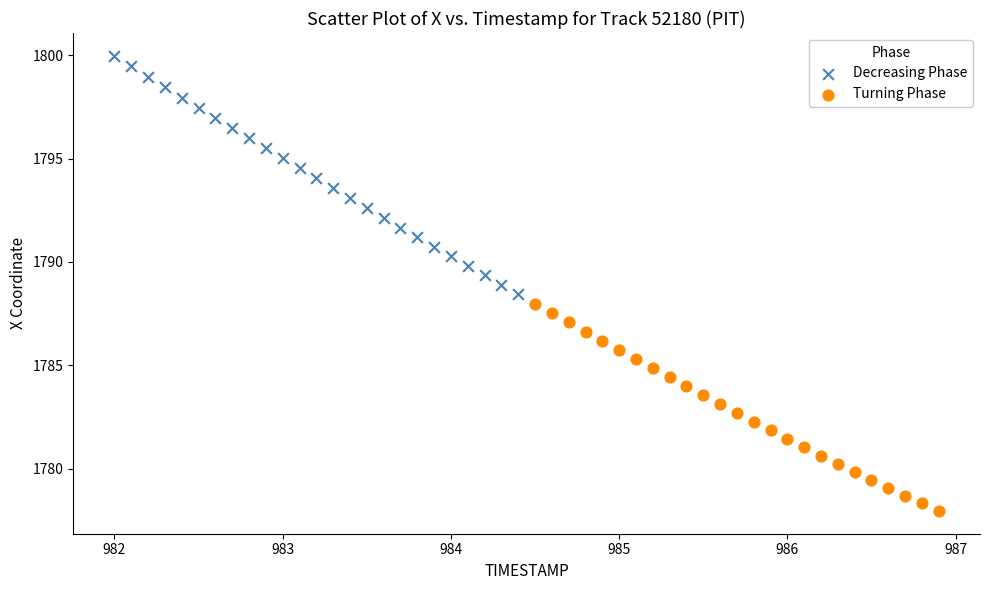

Which series has the largest Y range (max minus min)?

Decreasing Phase